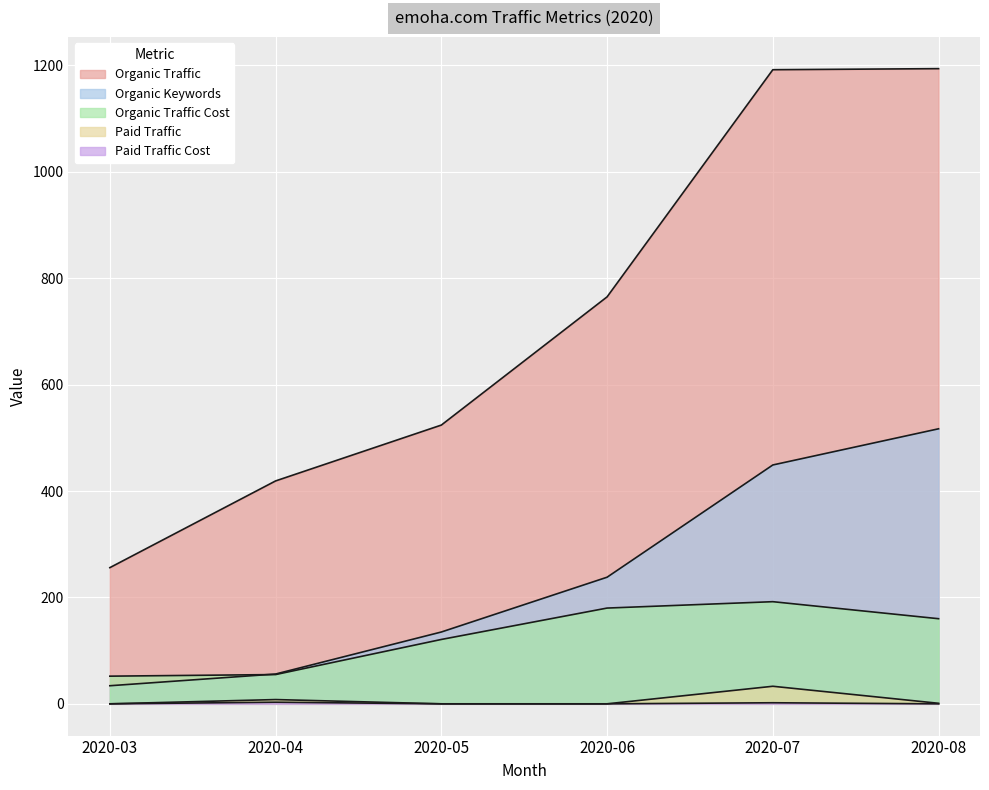

How many lines are shown in the chart?

5